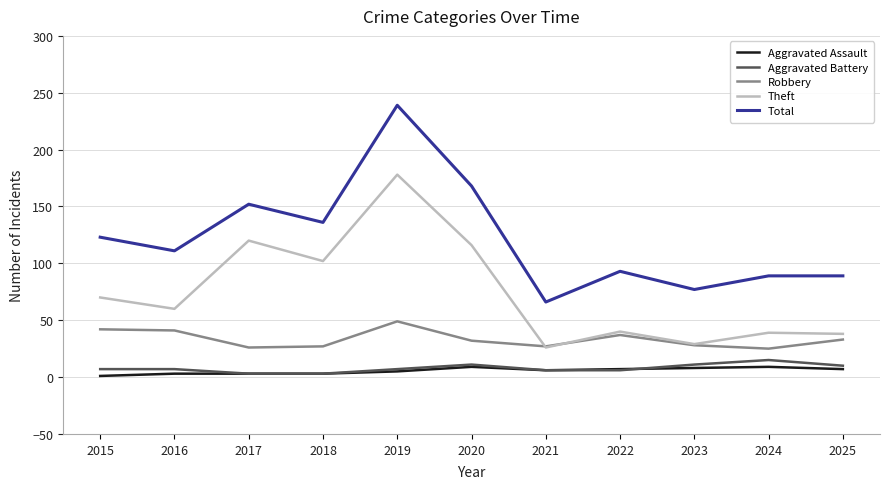

Which series has the largest range (max minus min)?

Total